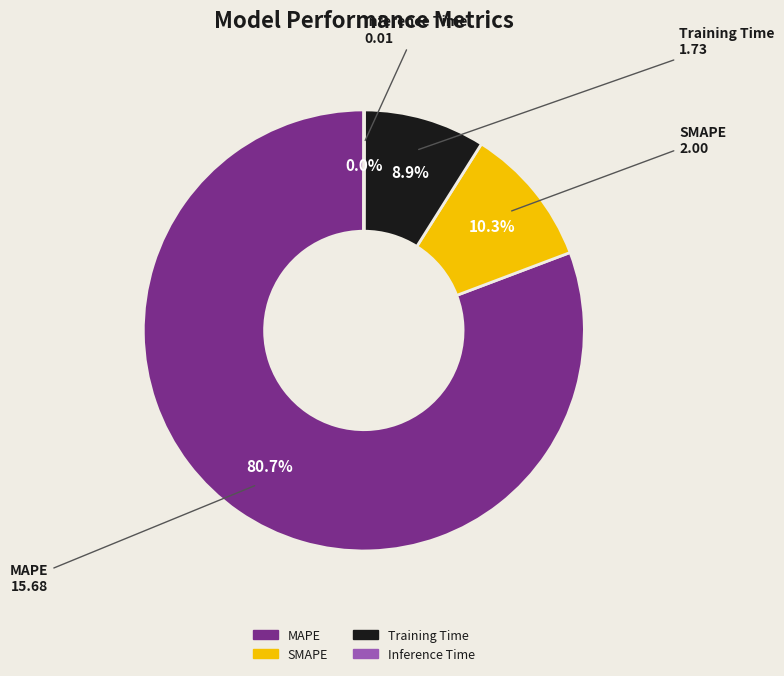

What percentage is NOT represented by SMAPE?

89.7%